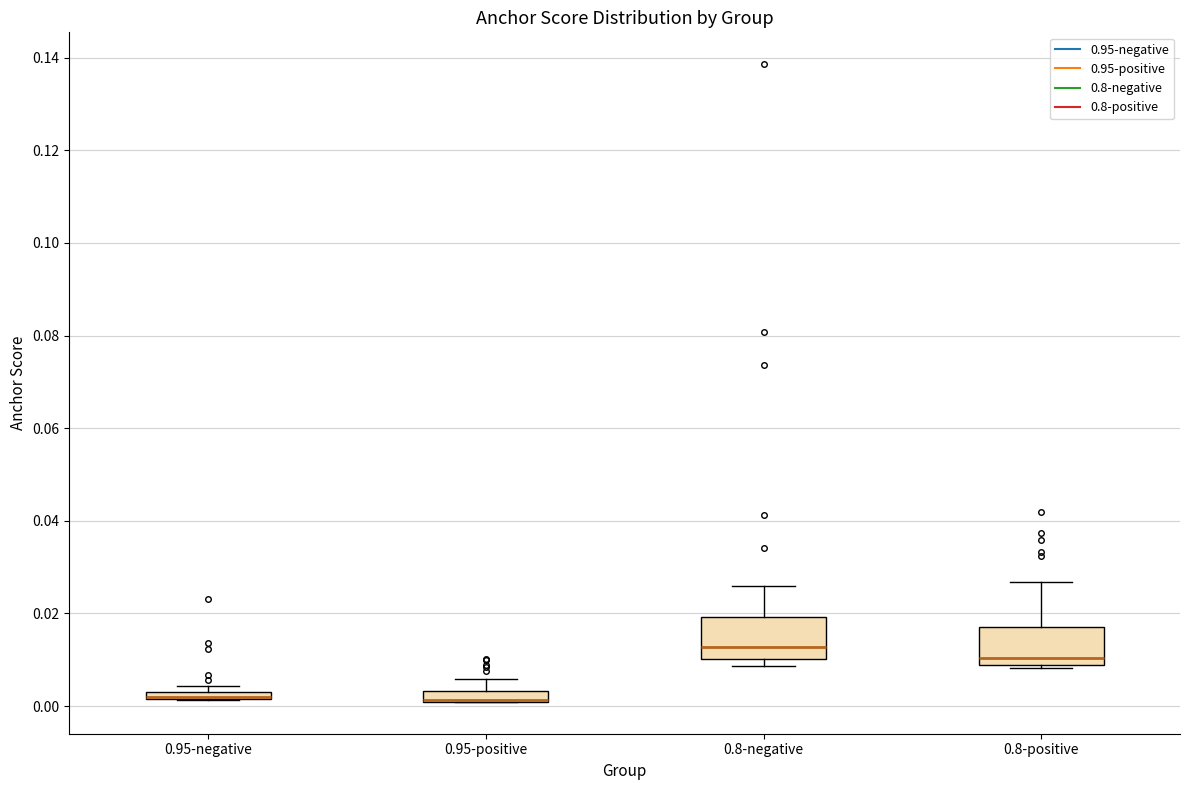

Where is the lower edge of the box for 0.8-negative on the y-axis? The values are not printed on the chart, so give them approximately, as read against the axis.

0.010